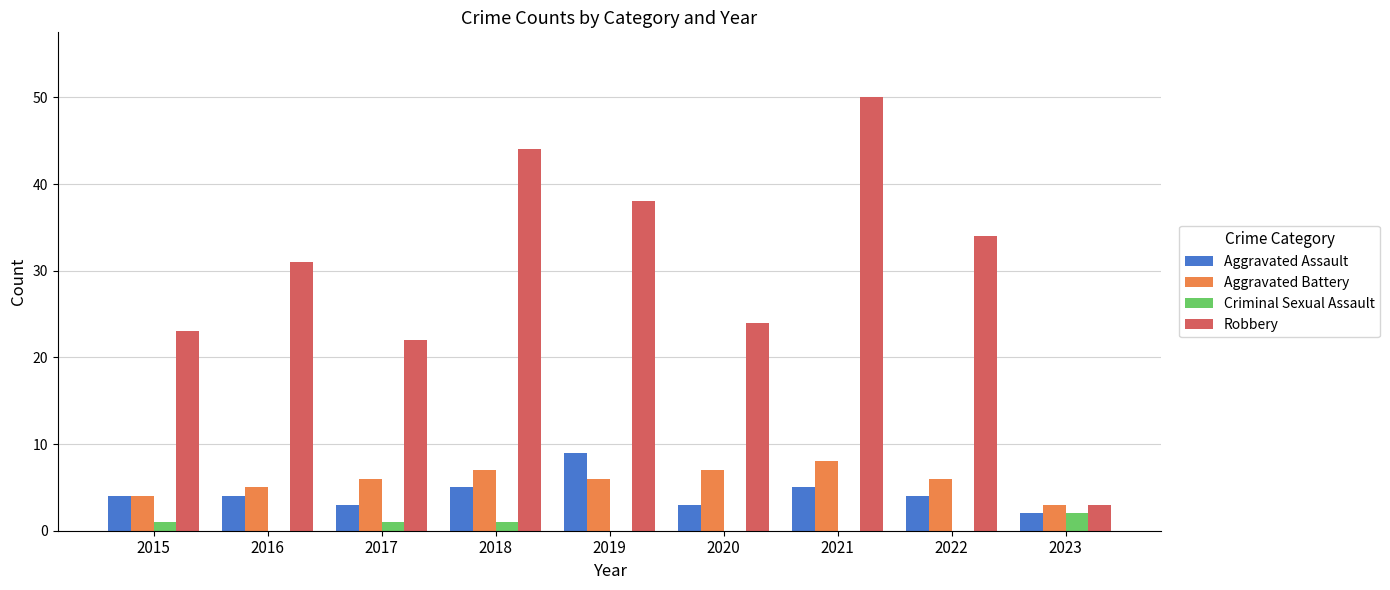

Which series has the largest range (max minus min)?

Robbery